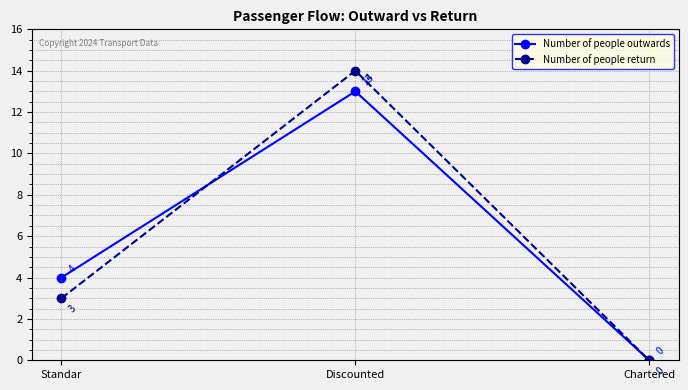

Is the value of Number of people outwards at Standar greater than the value of Number of people return at Discounted?

No